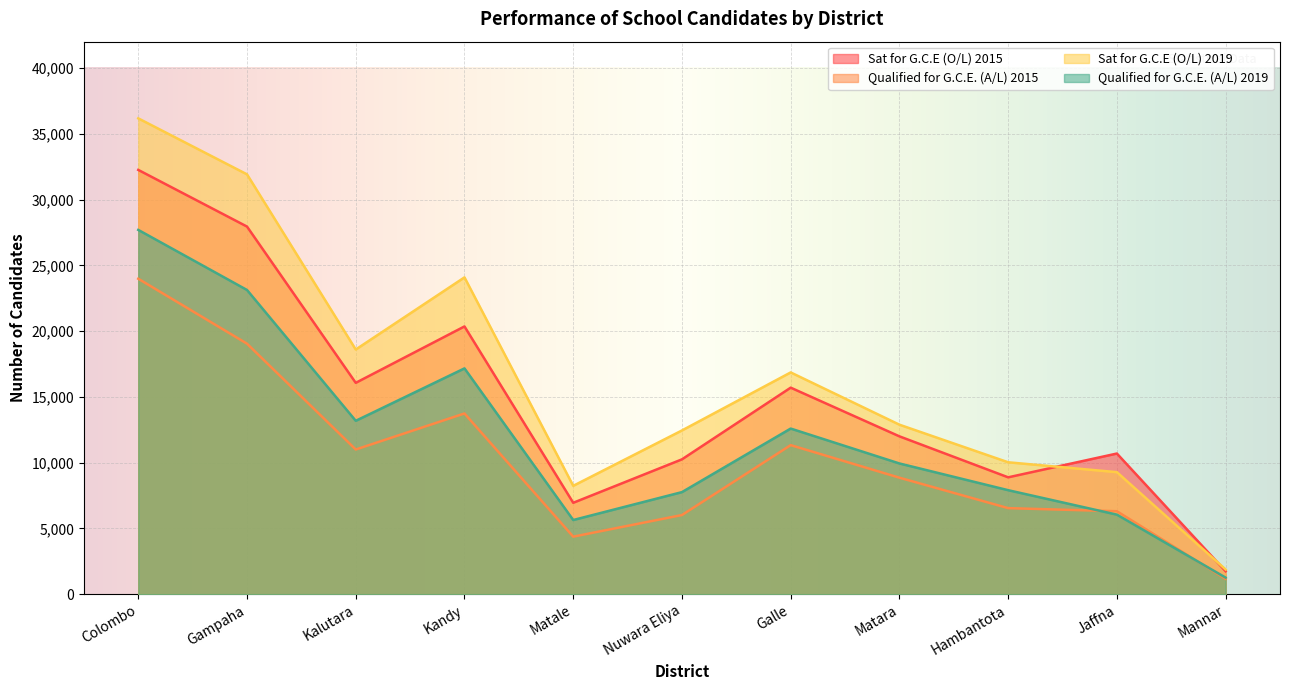

What is the difference between the second highest and second lowest values in the Sat for G.C.E (O/L) 2019 series?

23676